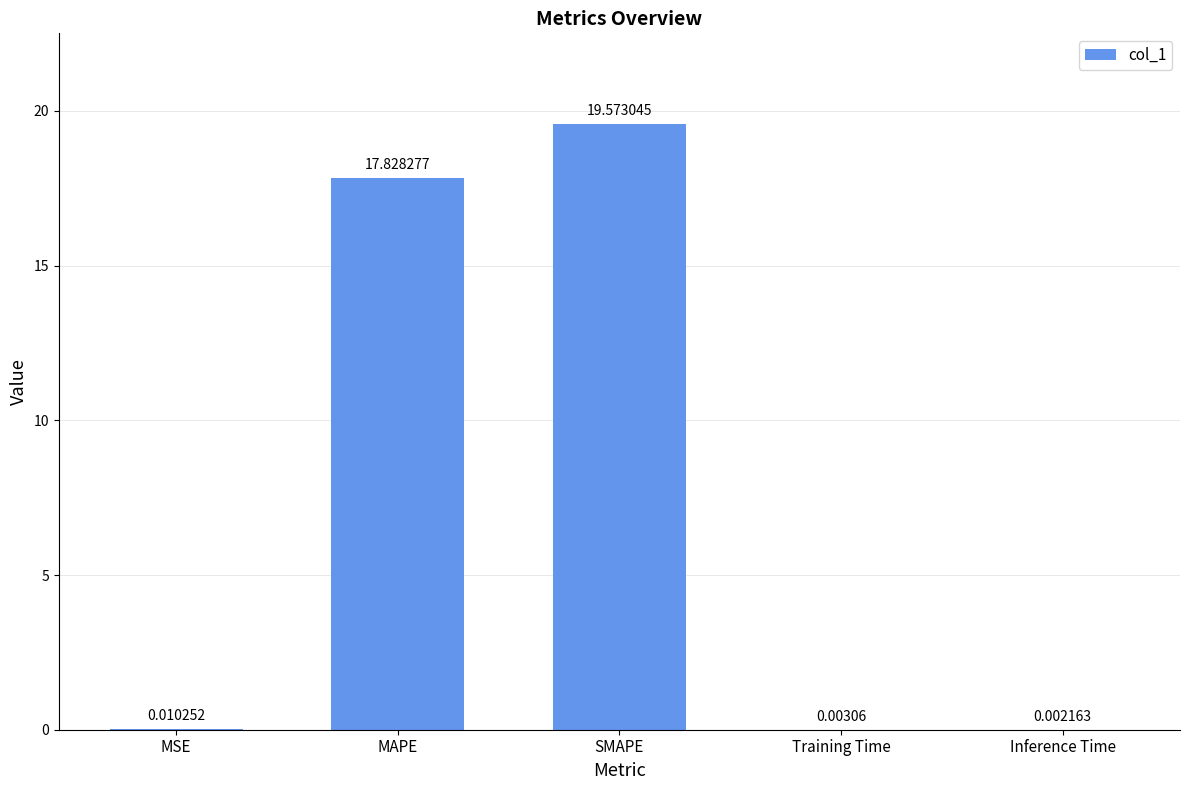

At which label is the value closest to 9?

MAPE